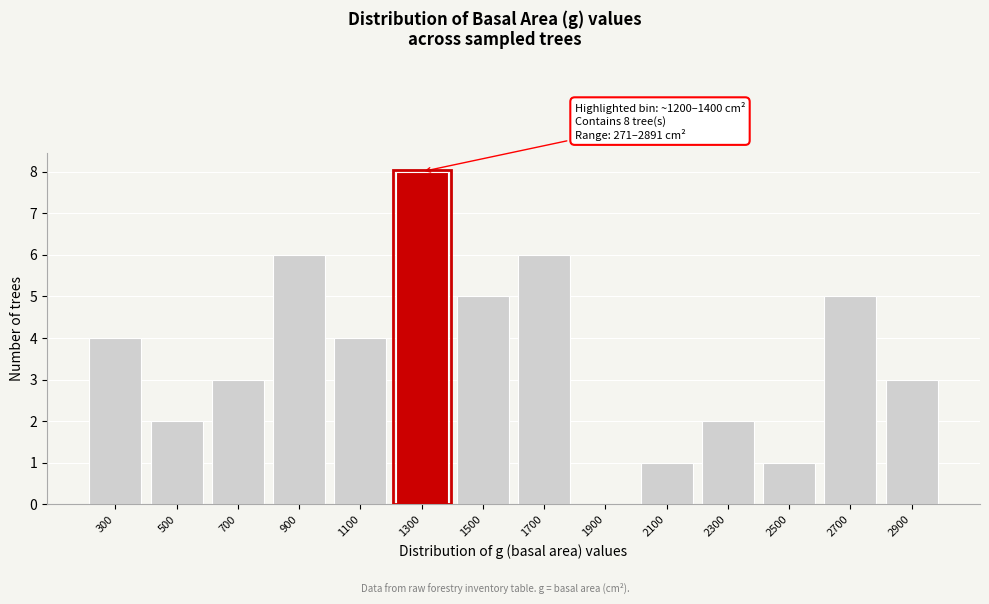

Reading left to right, extract all data points from this chart.

300=4	500=2	700=3	900=6	1100=4	1300=8	1500=5	1700=6	1900=0	2100=1	2300=2	2500=1	2700=5	2900=3